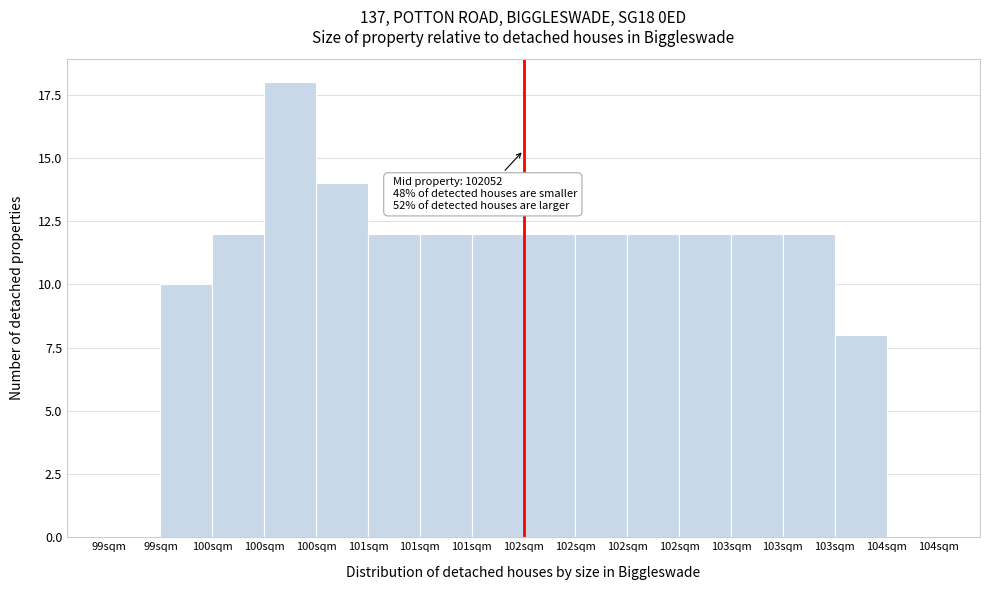

How many series are shown in this chart?

1